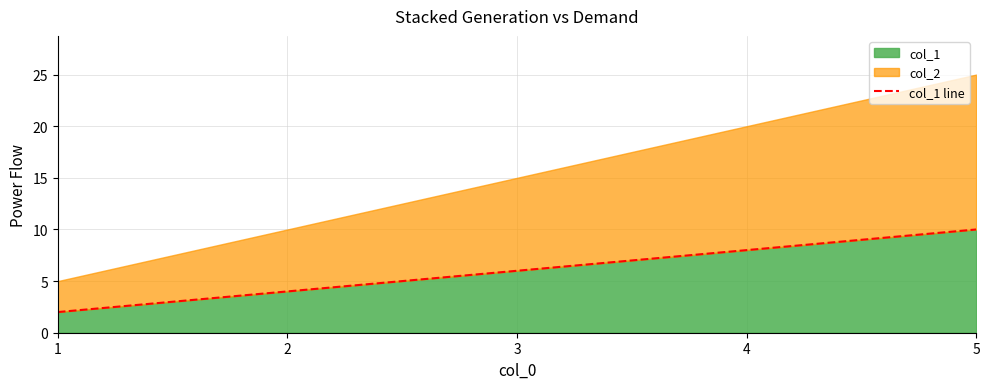

What is the ratio of the value at 5 to the value at 1?

5.0